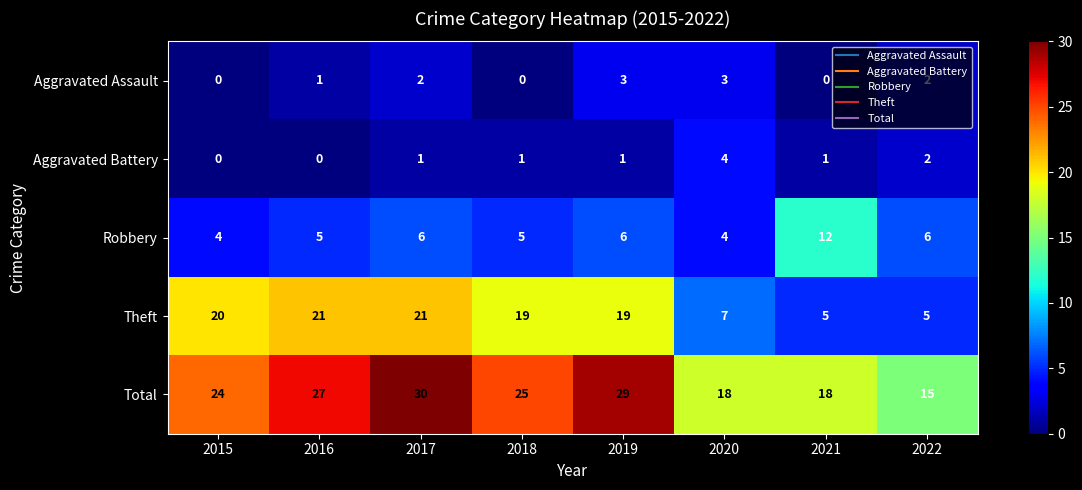

What is the average value of the Robbery series?

6